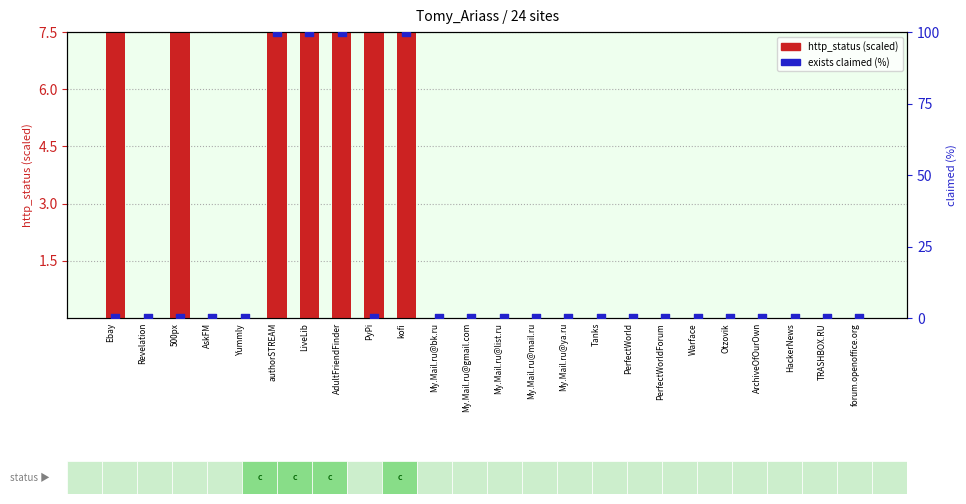

Which series has the largest total across all categories?

exists claimed (%)